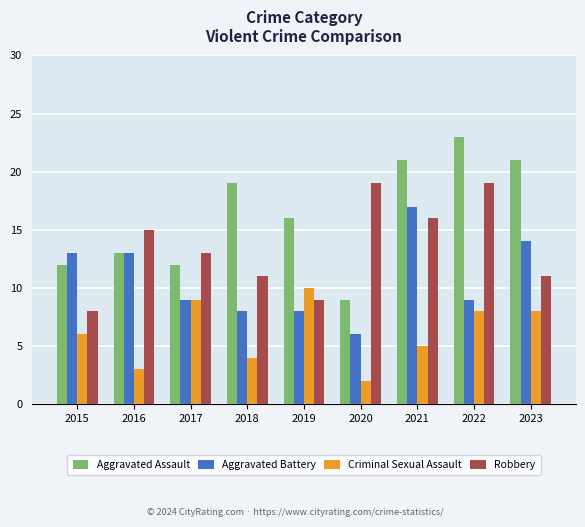

Is it true that Robbery equals 28 at 2022?

False